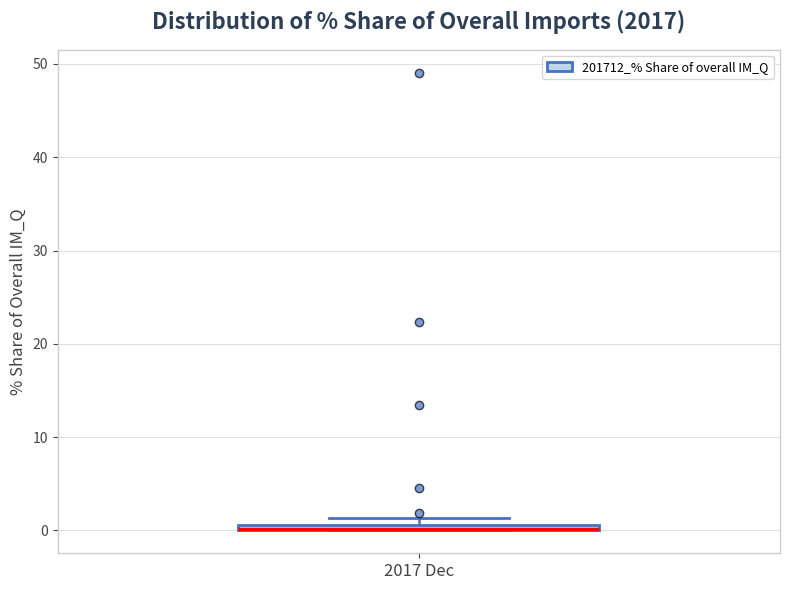

Where is the lower edge of the box for 2017 Dec on the y-axis? The values are not printed on the chart, so give them approximately, as read against the axis.

0